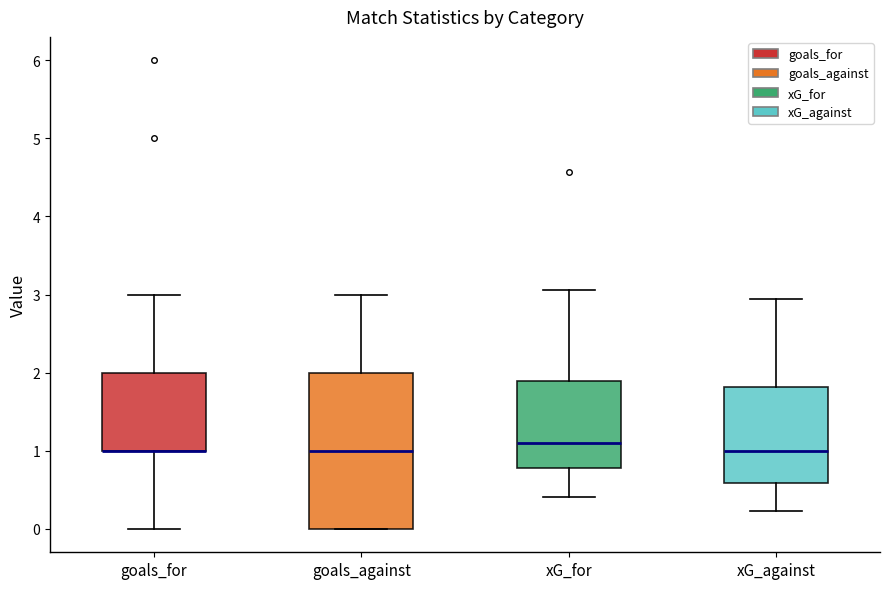

Comparing the boxes themselves (not the whiskers), which one is the tallest?

goals_against